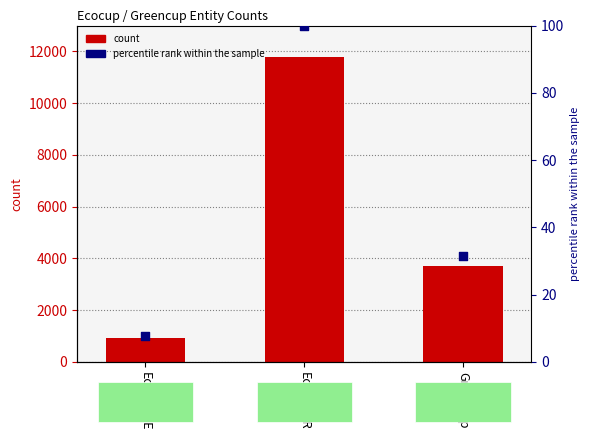

What is the change in value from EcocupFR to Greencup?

-8076